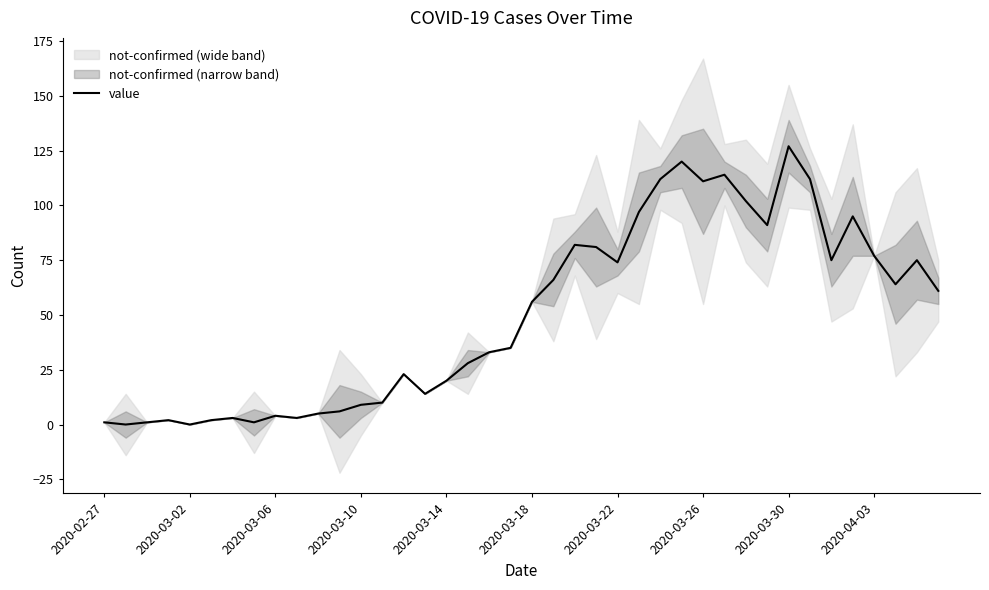

How many points are lower than both their immediate neighbors (excluding endpoints)?

10